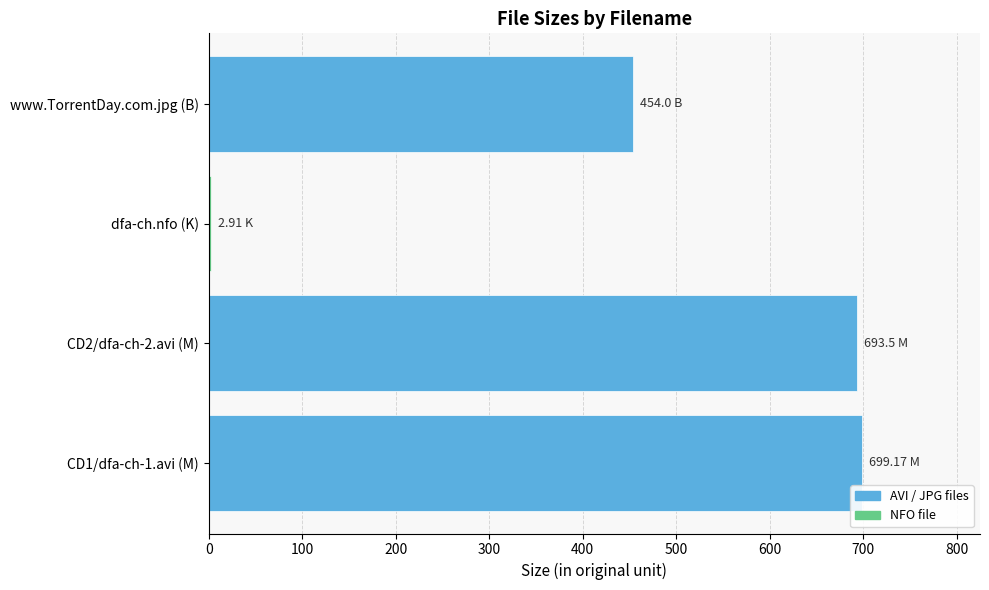

What is the ratio of the value at CD1/dfa-ch-1.avi (M) to the value at CD2/dfa-ch-2.avi (M)?

1.0